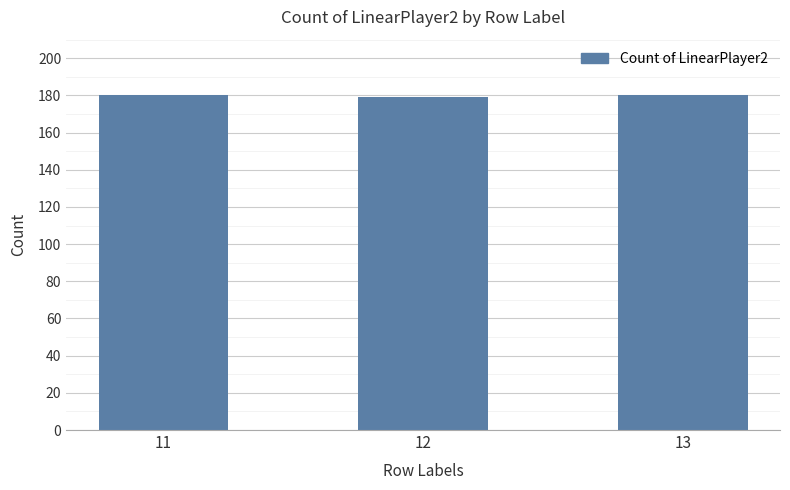

What is the minimum value shown in the chart?

179